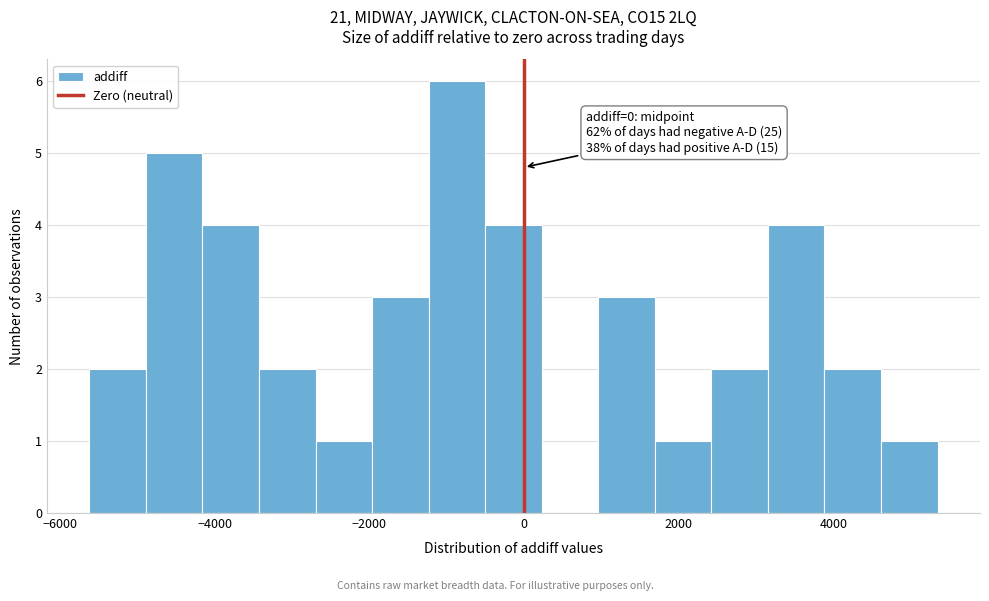

Read against the x-axis, roughly where is the centre of the tallest bar?

-800